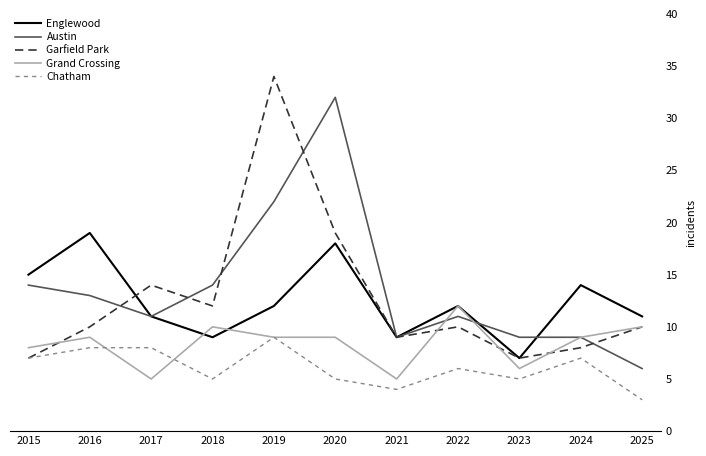

The value of Garfield Park at 2024 is 5. True or false?

False